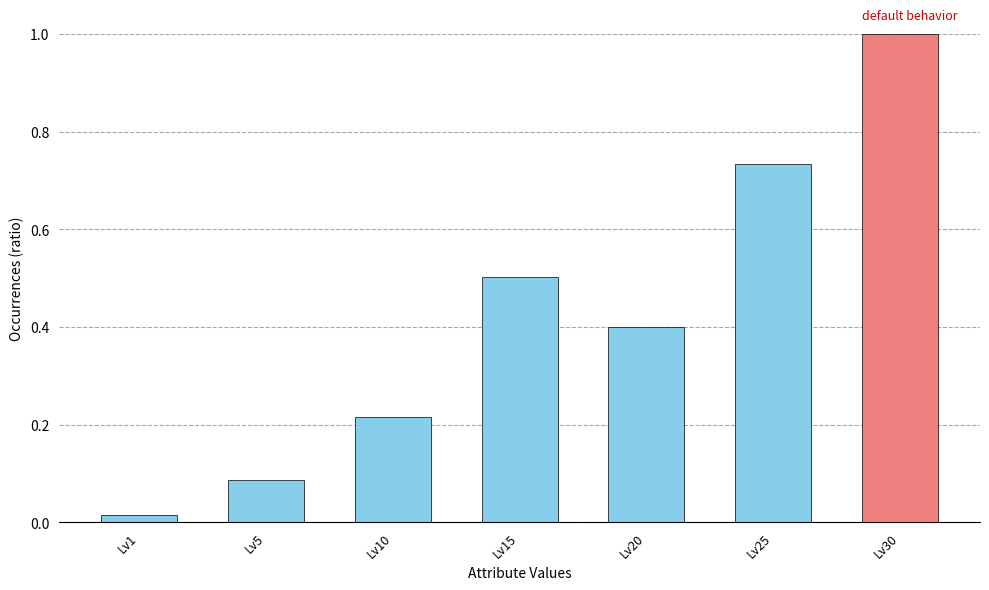

Approximately how many times larger is the value at Lv20 compared to Lv30?

0.4